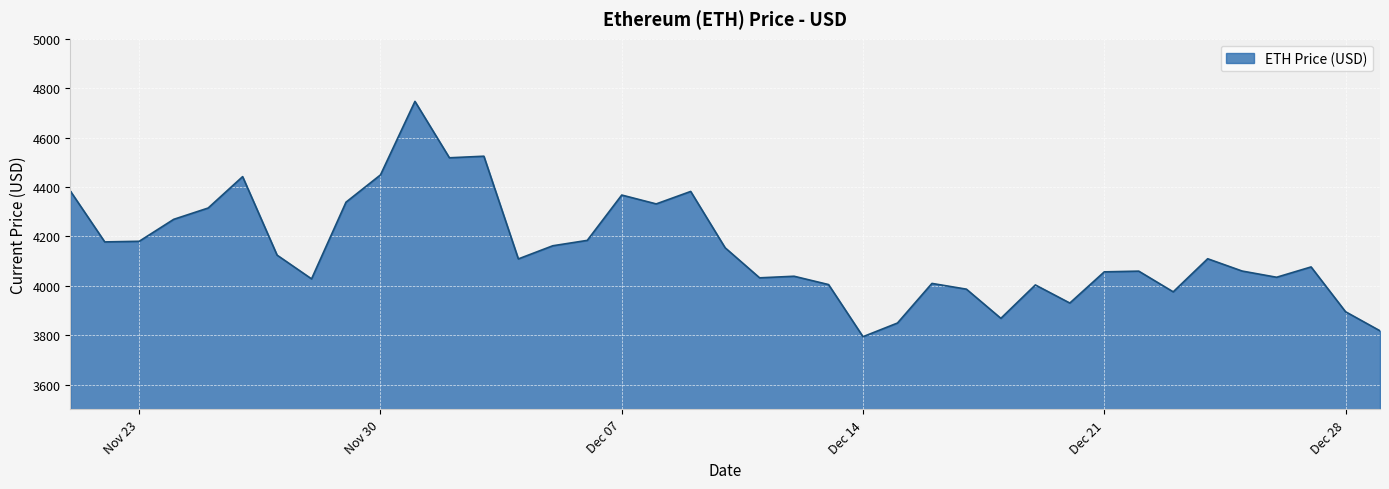

How many values are below 4109?

19